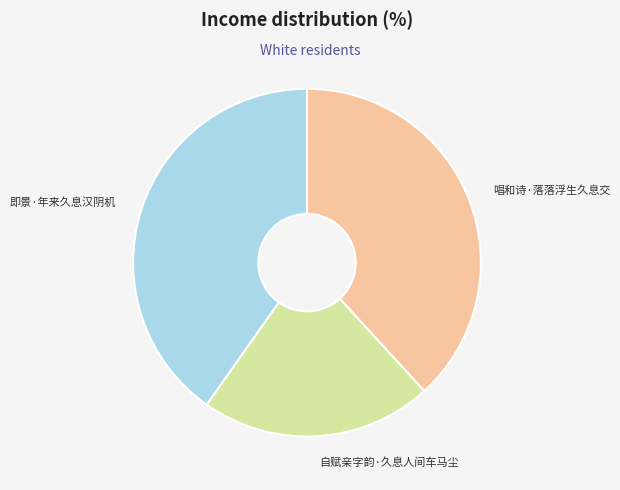

True or false: 自赋亲字韵·久息人间车马尘 accounts for 8% of the total.

False